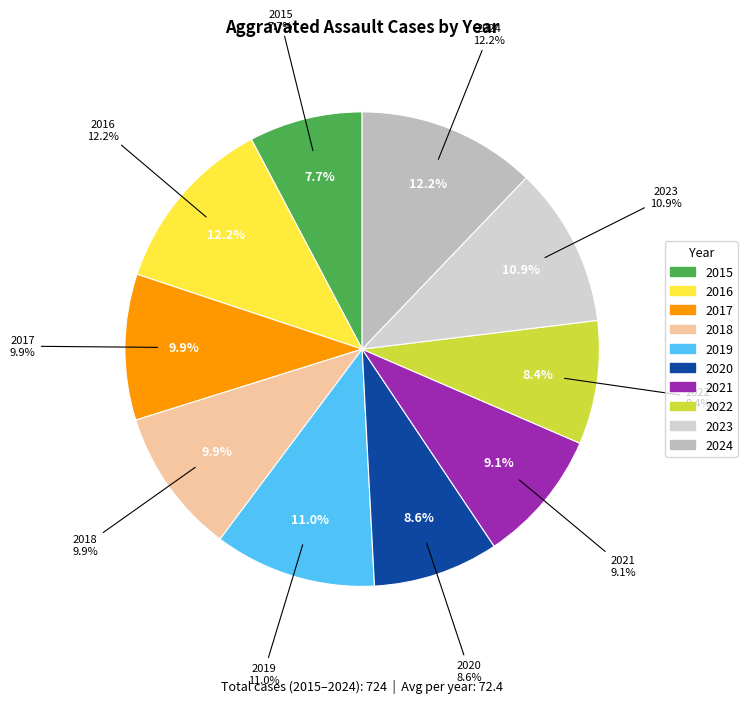

How much of the chart is everything except 2016?

87.8%